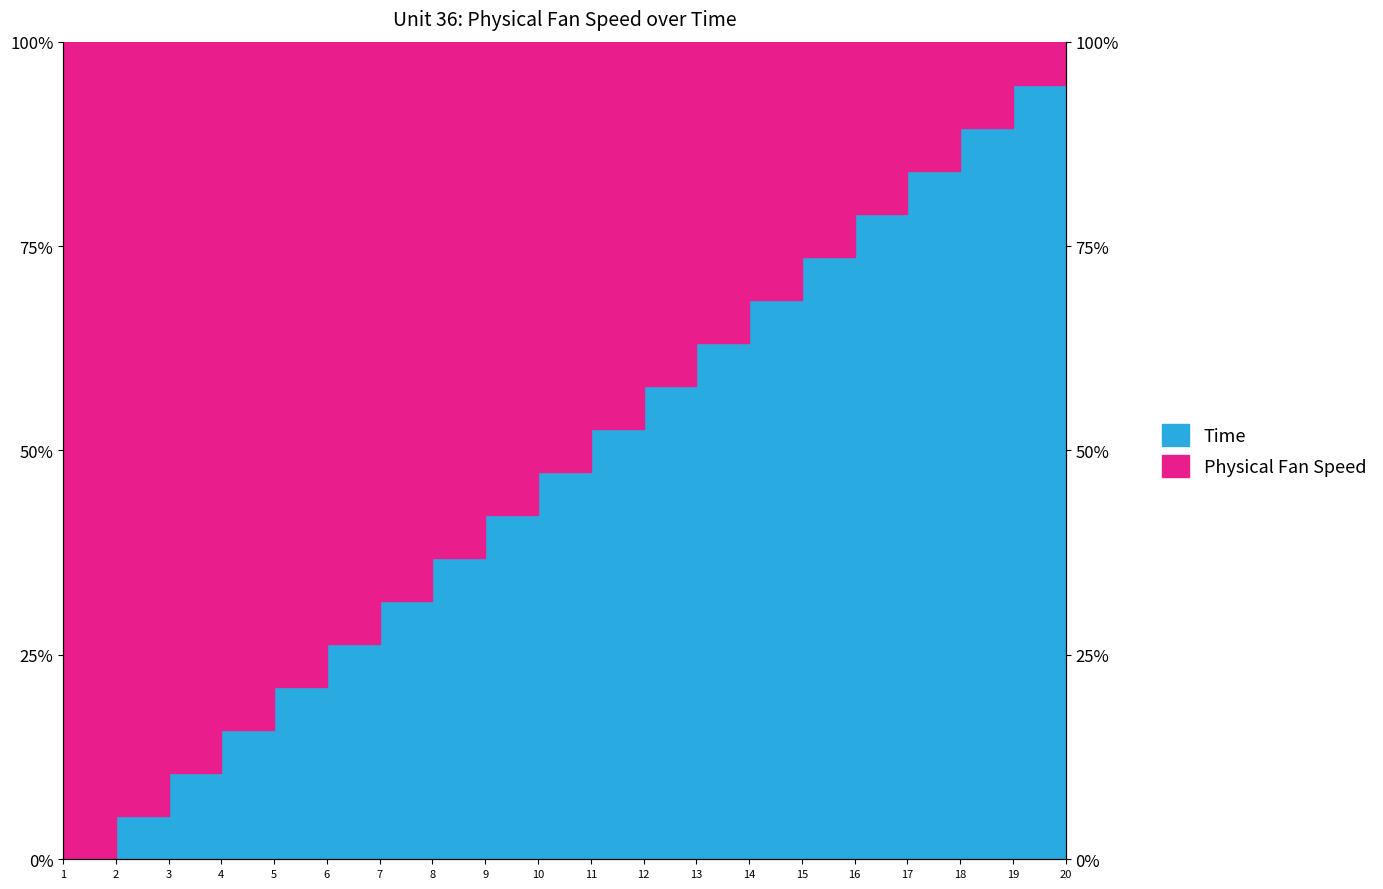

Between 7 and 6, which is larger?

7